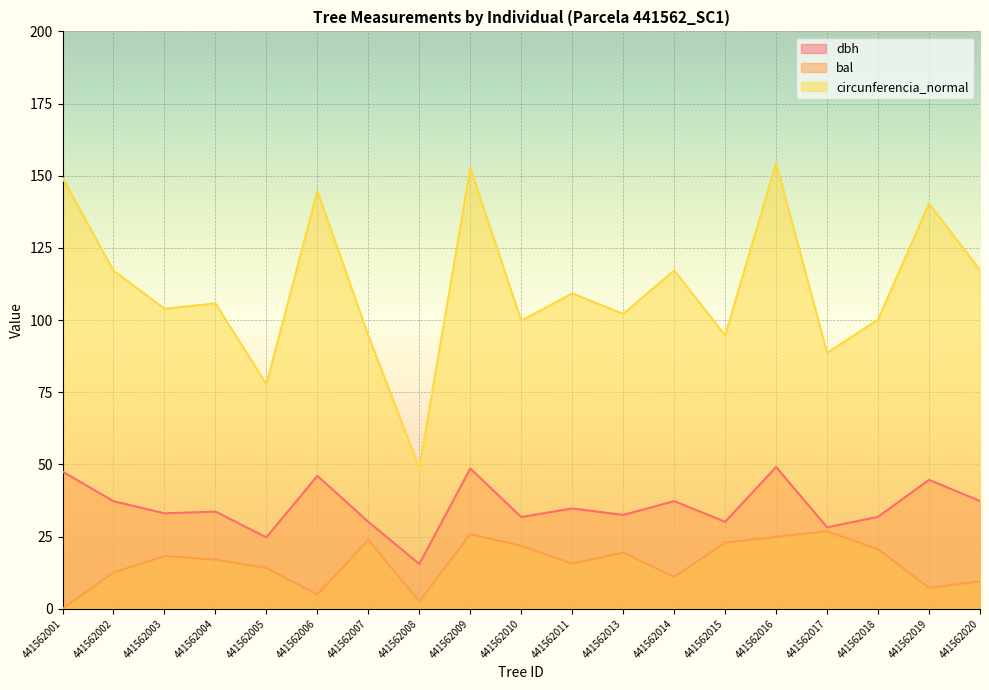

What are all the series names shown in the legend?

dbh, bal, circunferencia_normal